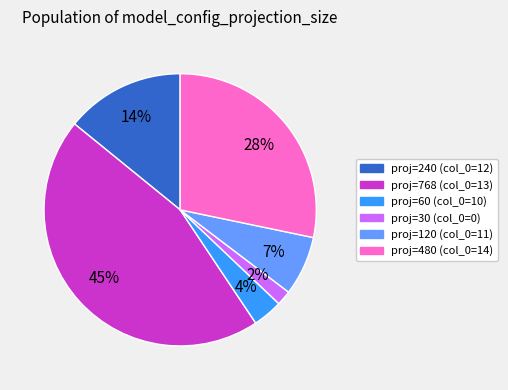

To the nearest percent, what portion does proj=120 (col_0=11) represent?

7%